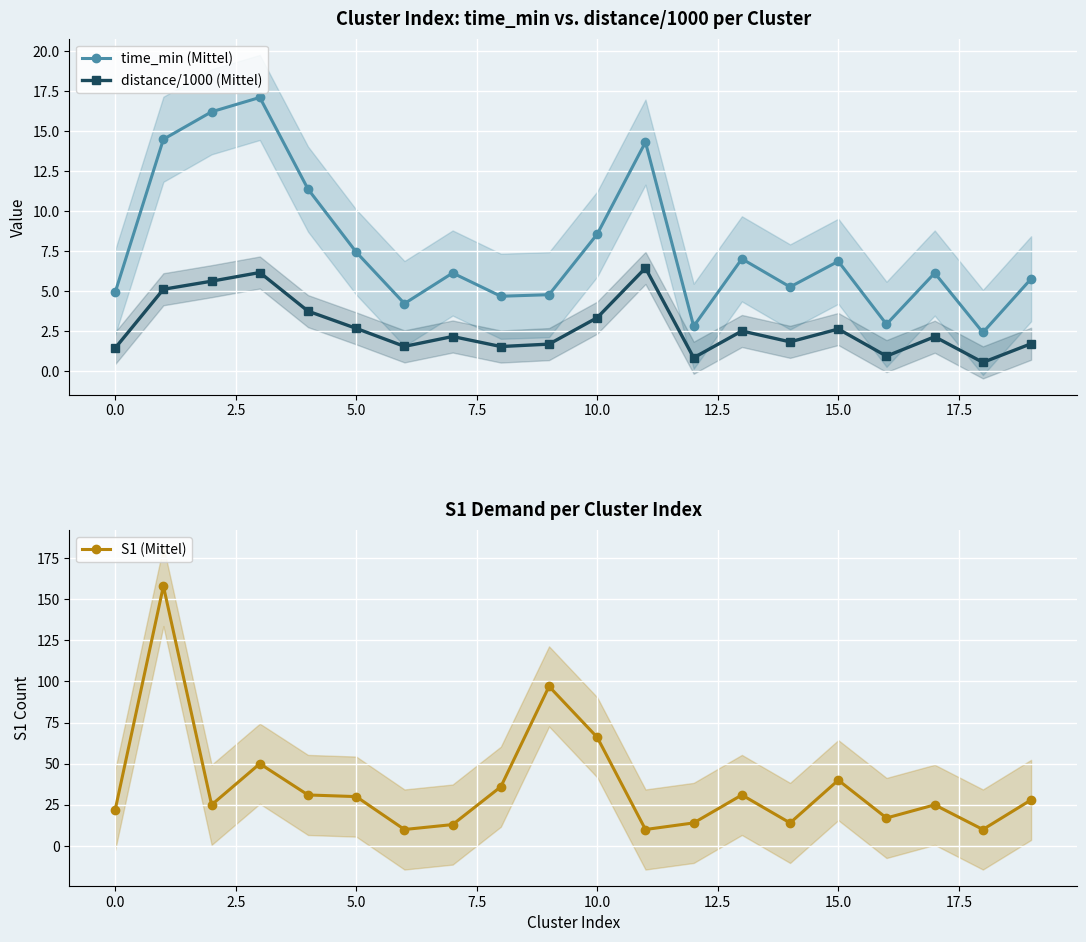

List the series in order of their peak value, lowest first.

distance/1000 (Mittel), time_min (Mittel), S1 (Mittel)